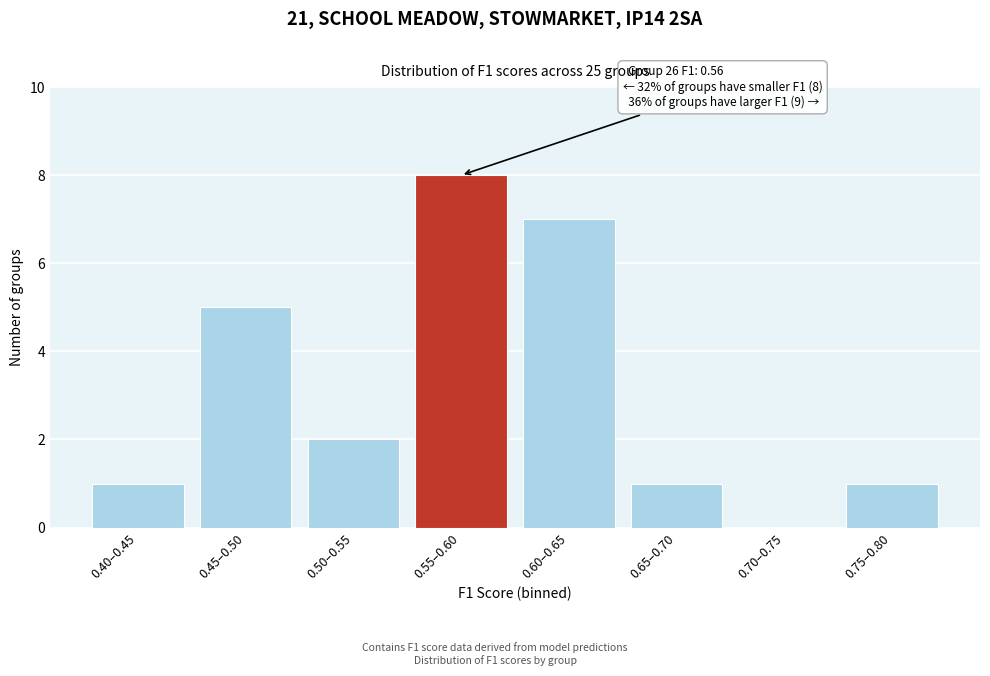

Reading left to right, transcribe all the data shown in this chart.

0.40–0.45=1	0.45–0.50=5	0.50–0.55=2	0.55–0.60=8	0.60–0.65=7	0.65–0.70=1	0.70–0.75=0	0.75–0.80=1